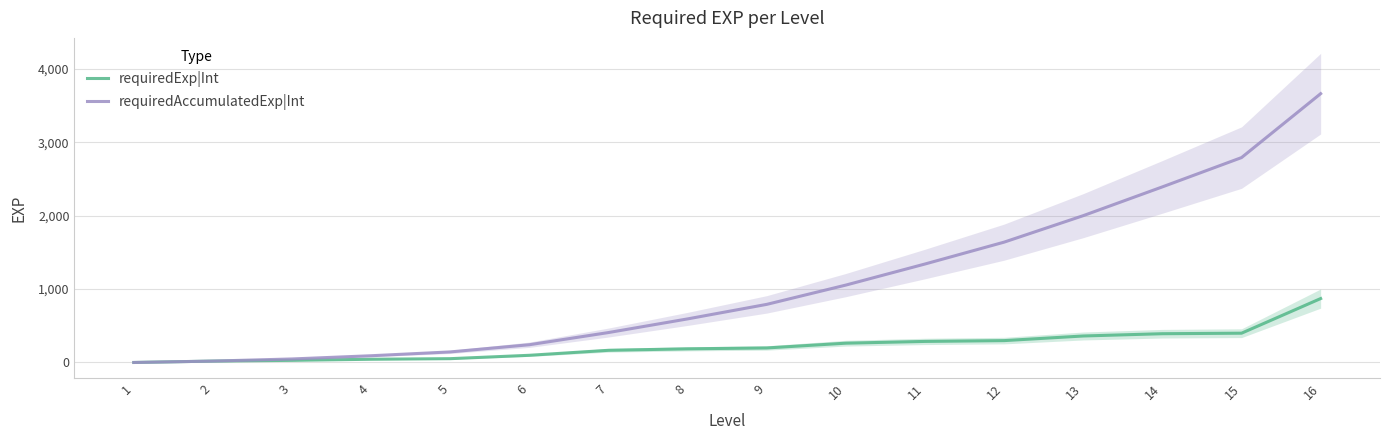

Is it true that requiredAccumulatedExp|Int equals 1342 at 11?

True